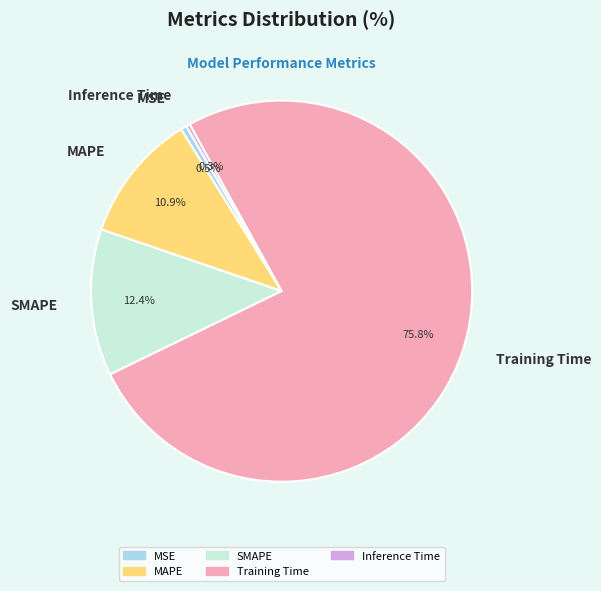

Combined, do MSE and Training Time account for over 50%?

Yes